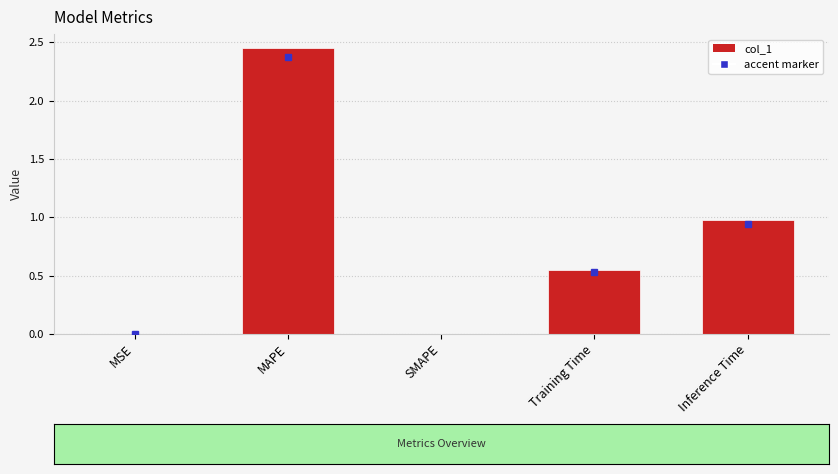

At which label is the value closest to 1?

Inference Time